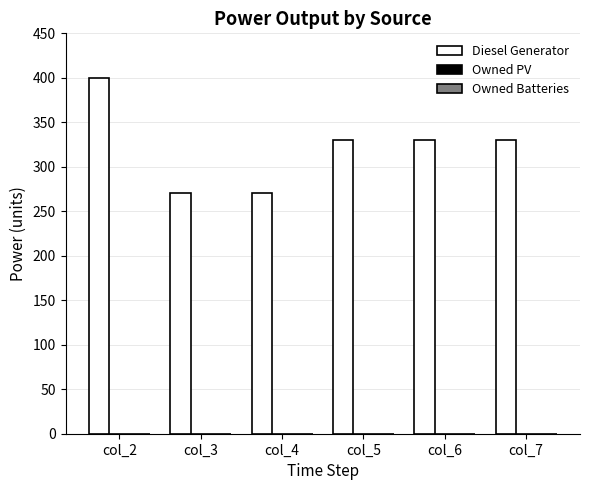

How many bars are there in total?

6